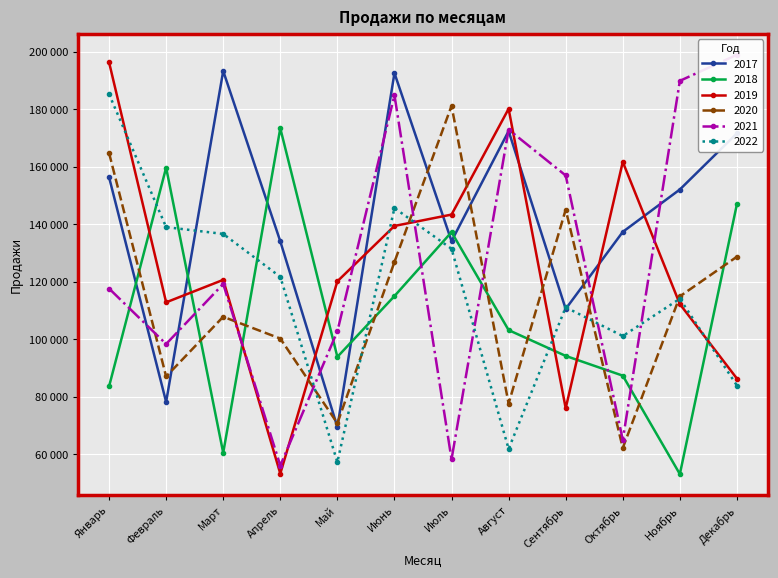

True or false: 2020 and 2019 intersect in this chart.

True